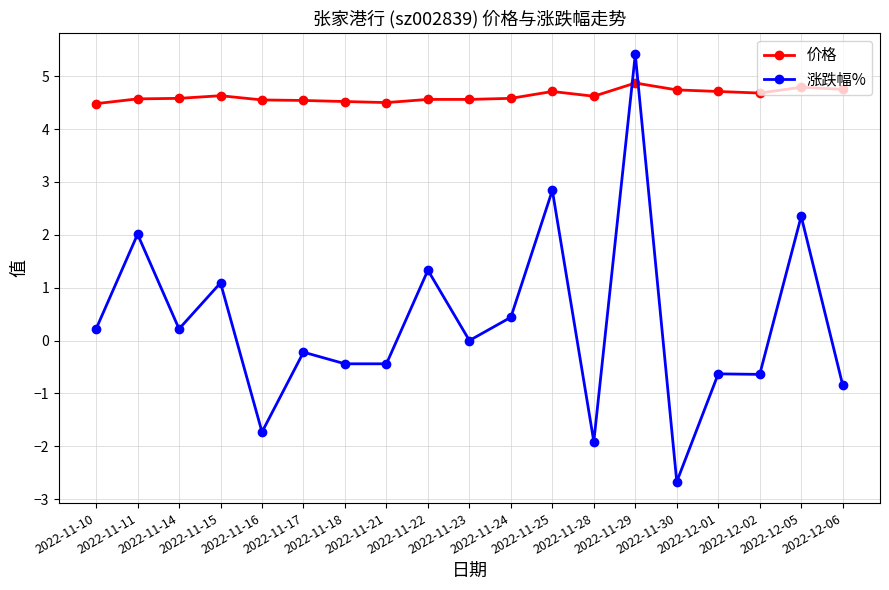

Rank the series by their average value, from lowest to highest.

涨跌幅%, 价格